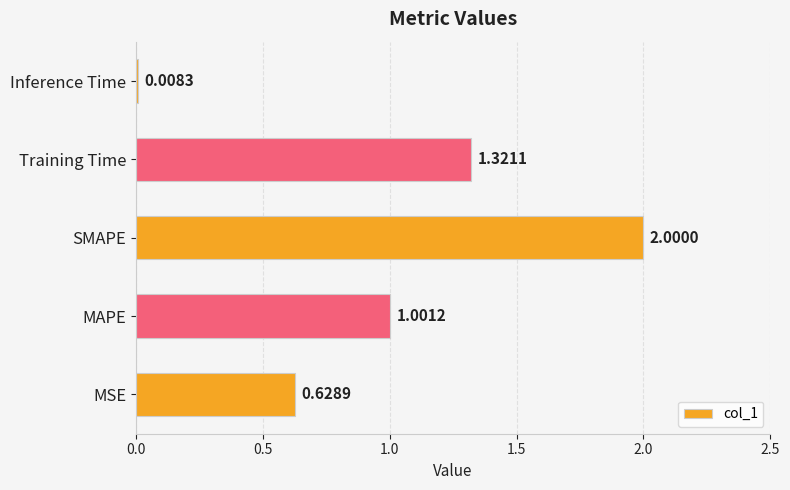

Rank the categories by value from lowest to highest.

Inference Time, MSE, MAPE, Training Time, SMAPE